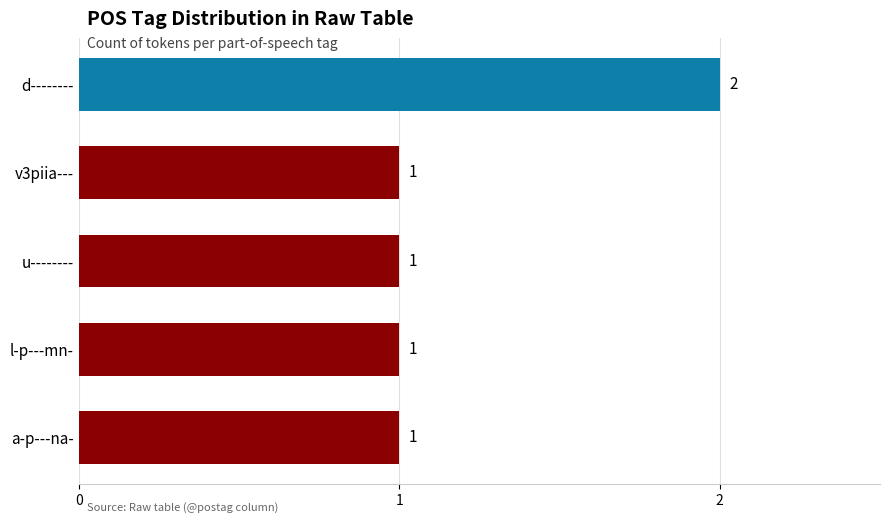

Reading bottom to top, list all the values displayed in this chart.

1	1	1	1	2